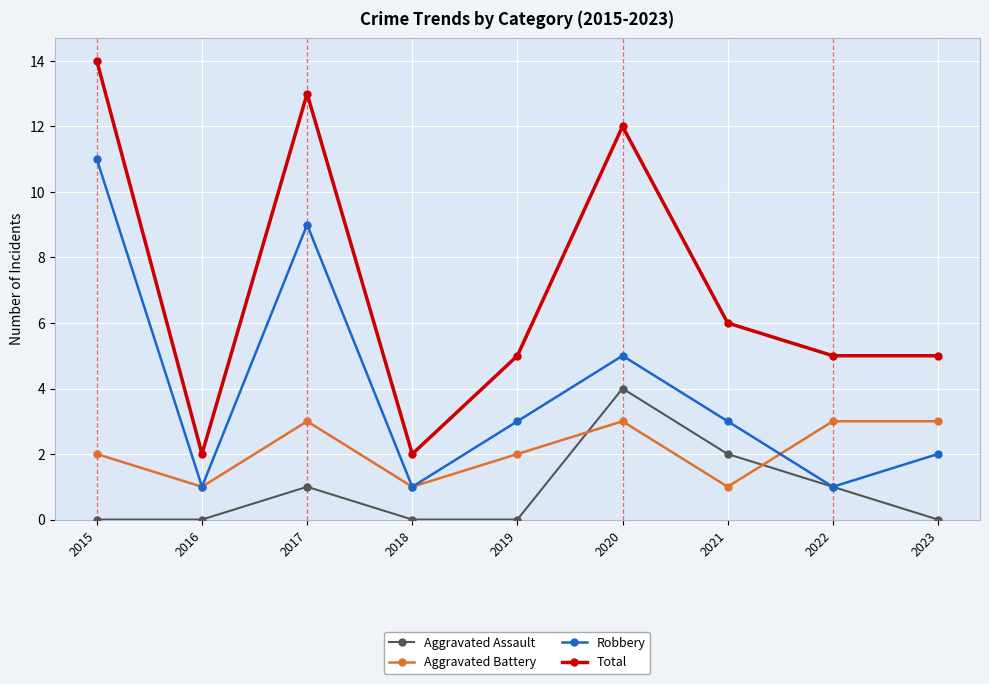

How many distinct data groups are displayed?

4